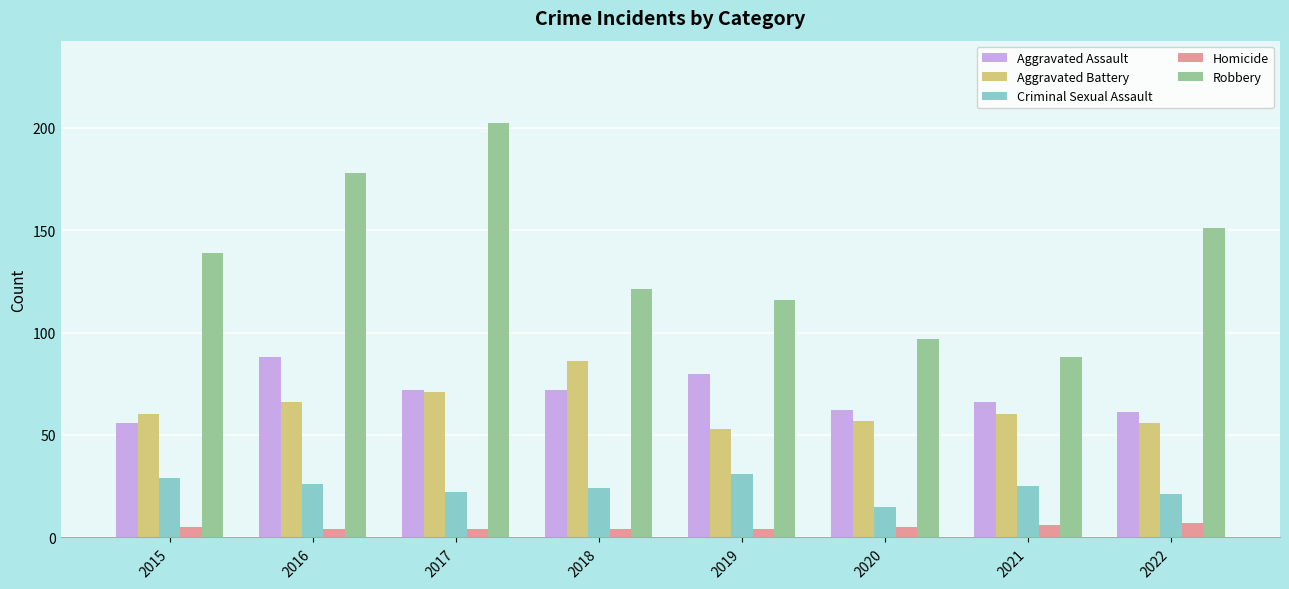

How many groups of bars are there?

8